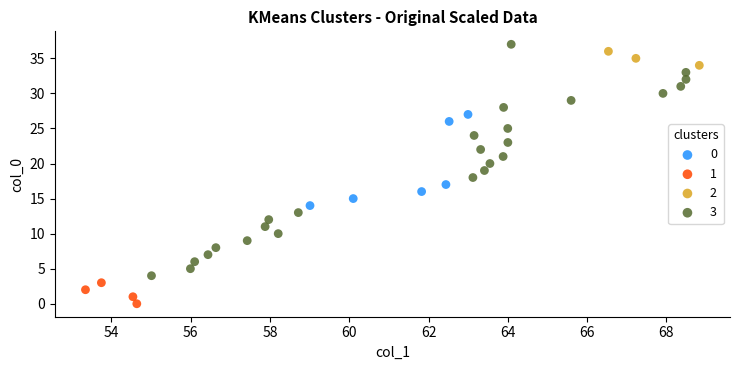

Which series reaches the minimum Y coordinate?

1